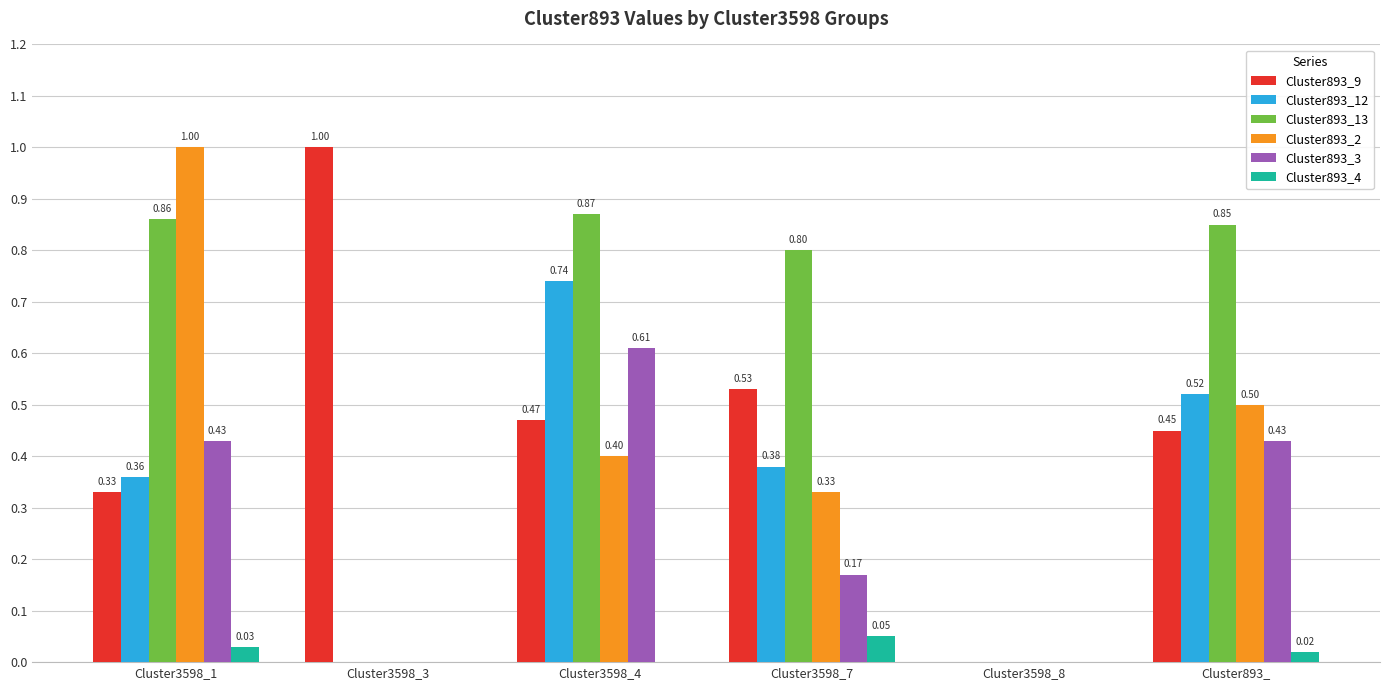

What is the total value across all series at Cluster3598_3?

1.0